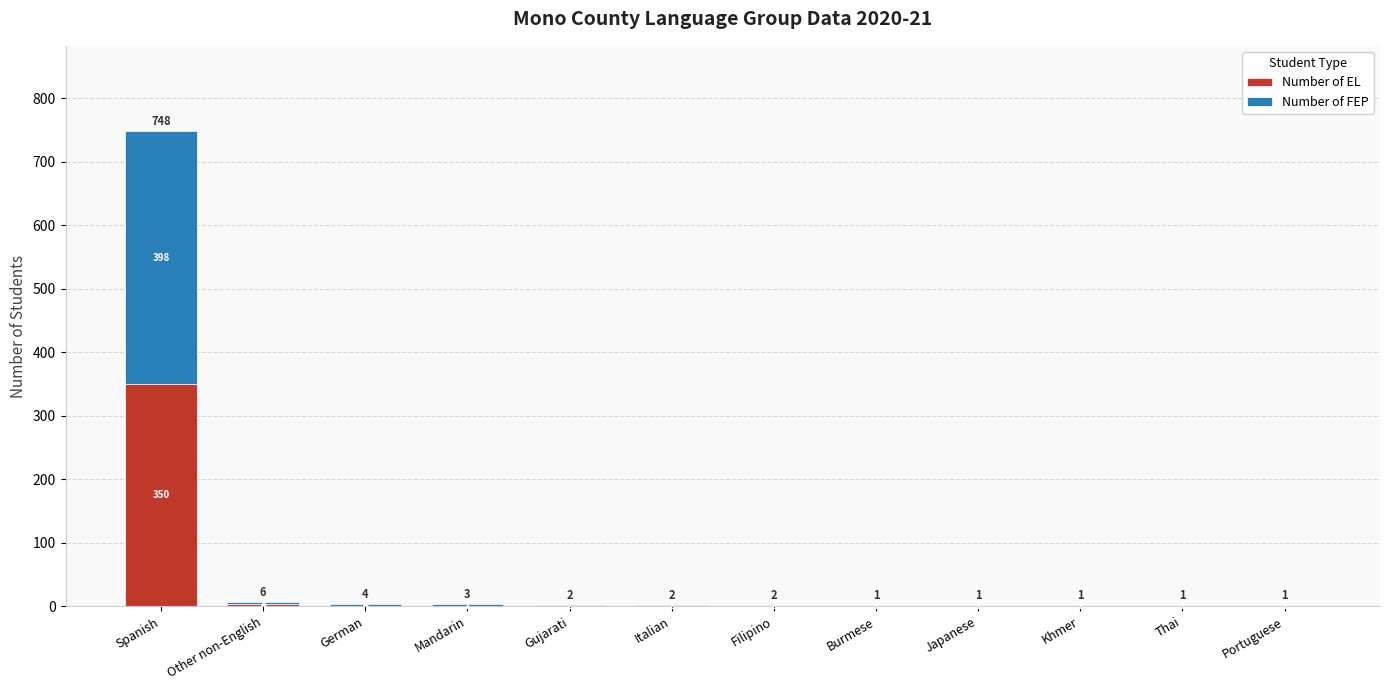

Does the chart contain stacked bars?

Yes